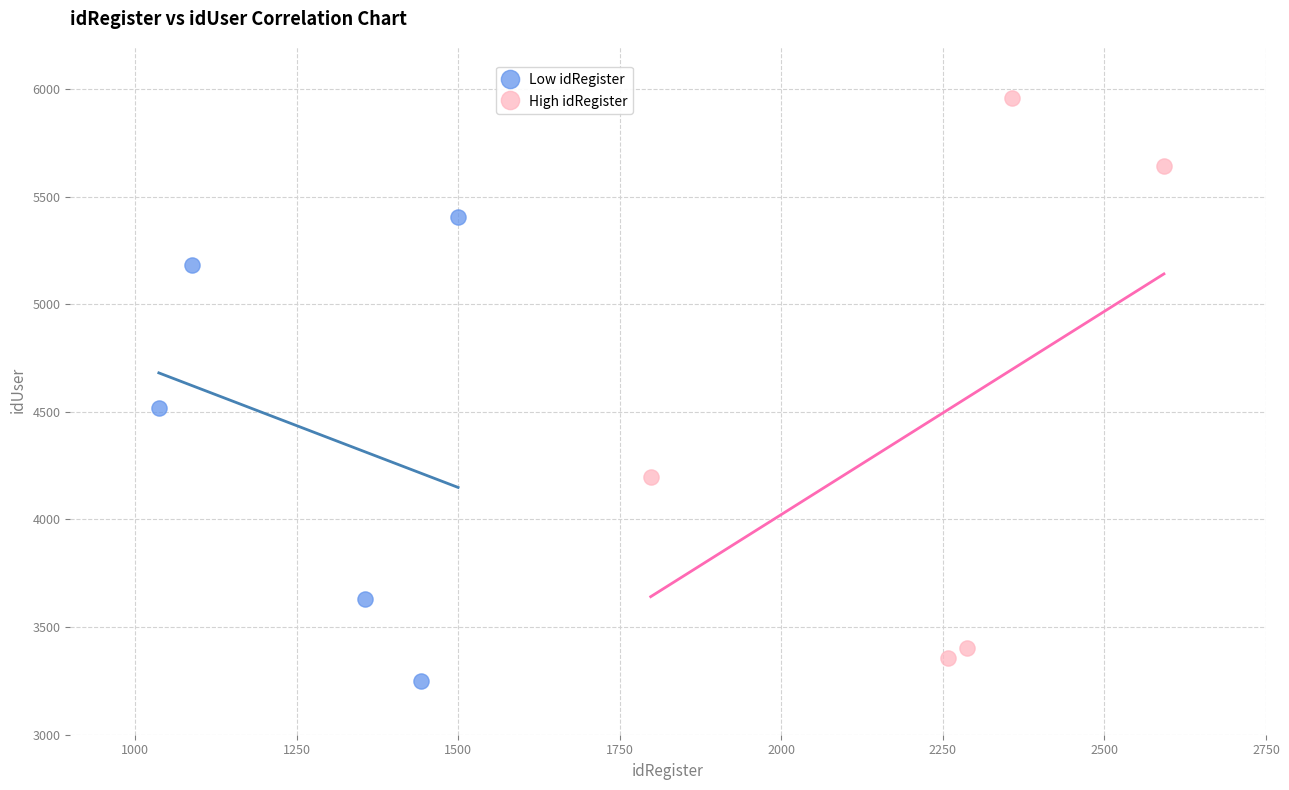

Which series contains the highest Y value?

High idRegister